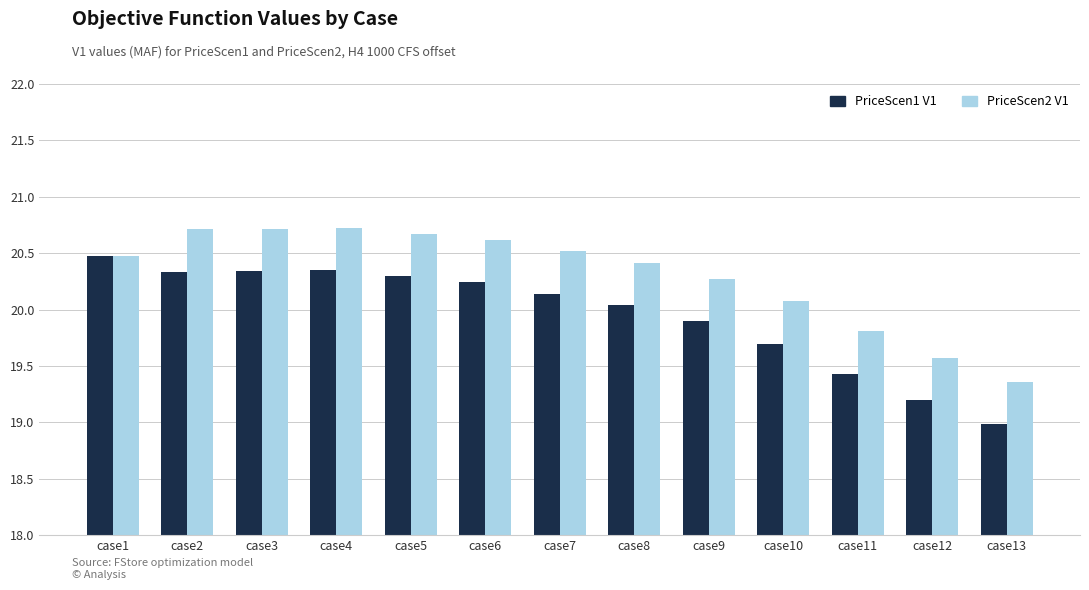

Is it true that PriceScen2 V1 equals 26.1 at case10?

False